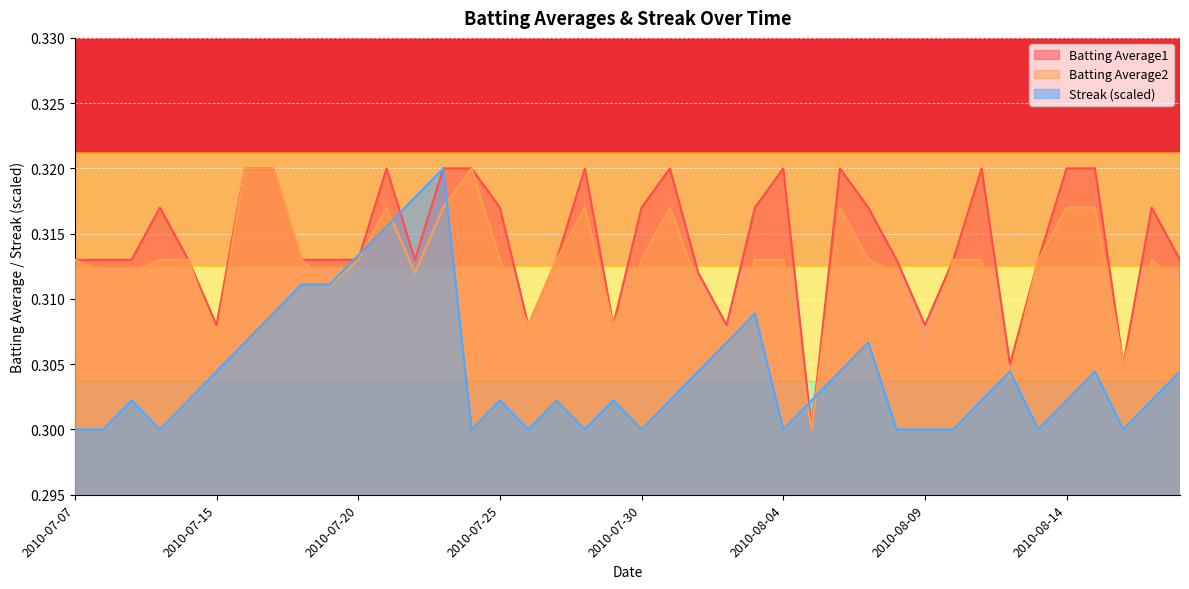

What is the average value of the Batting Average1 series?

0.3